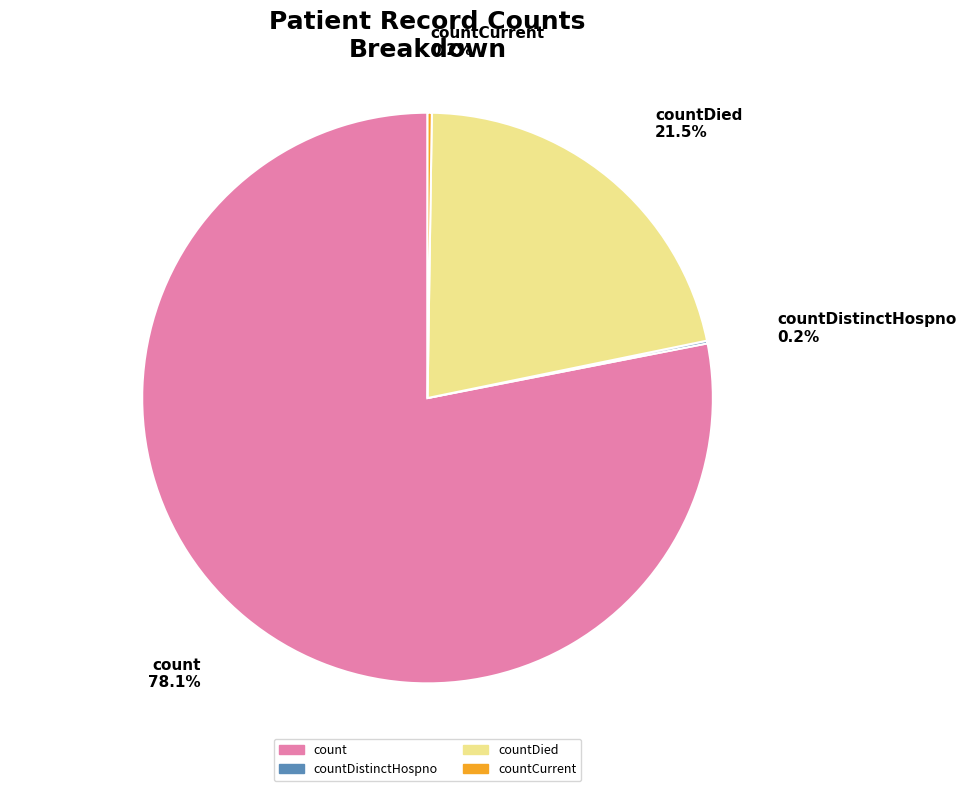

Which has a higher value, countDied or count?

count